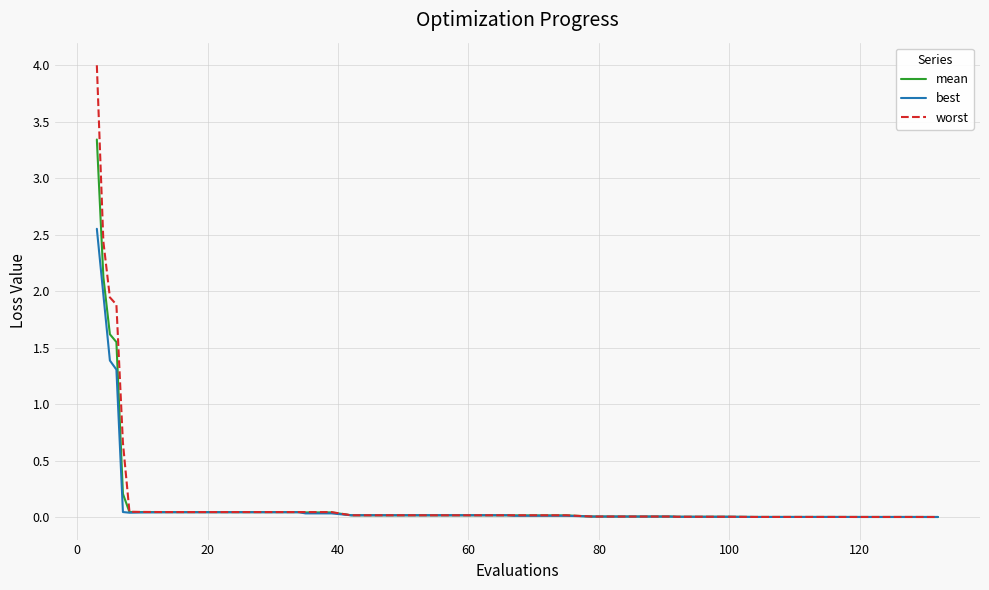

Which series has the widest spread of values?

worst